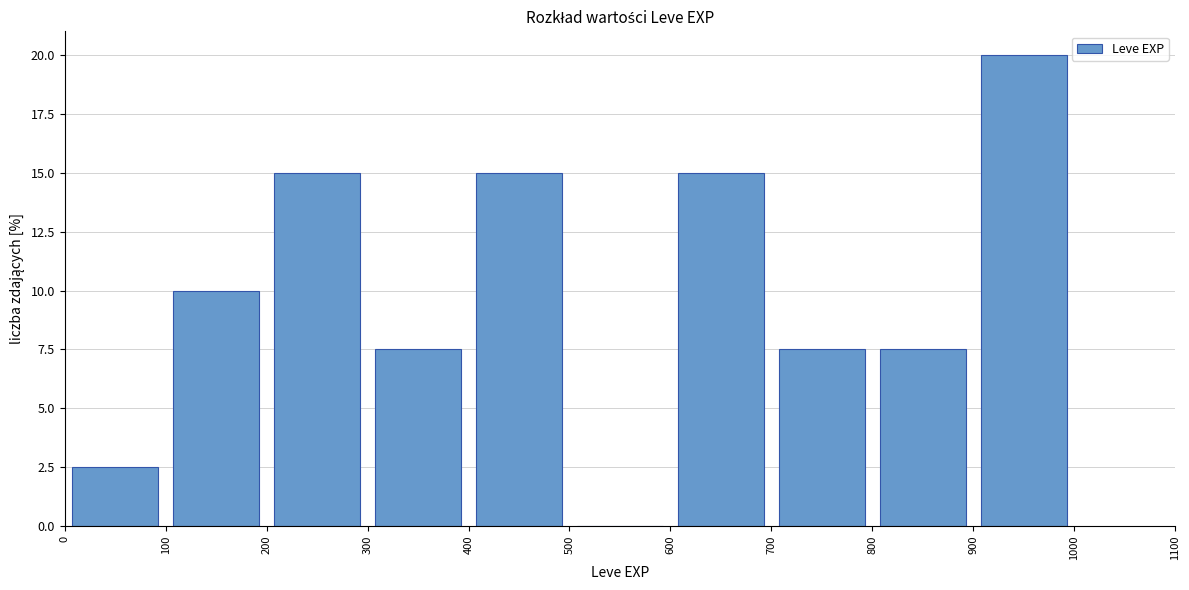

What is the height of the bar covering 200 to 300 on the x-axis? The values are not printed on the chart, so give them approximately, as read against the axis.

15.0